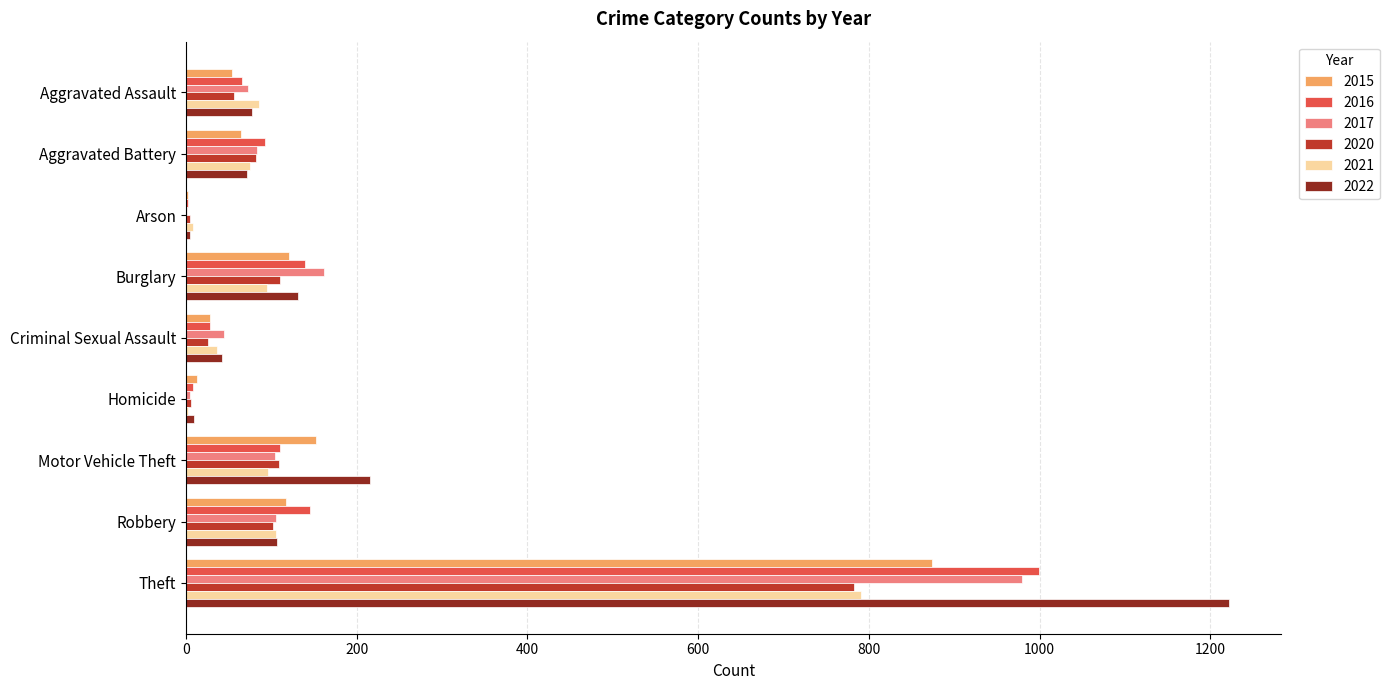

What is the sum of the 2021 values at Robbery and Theft?

896